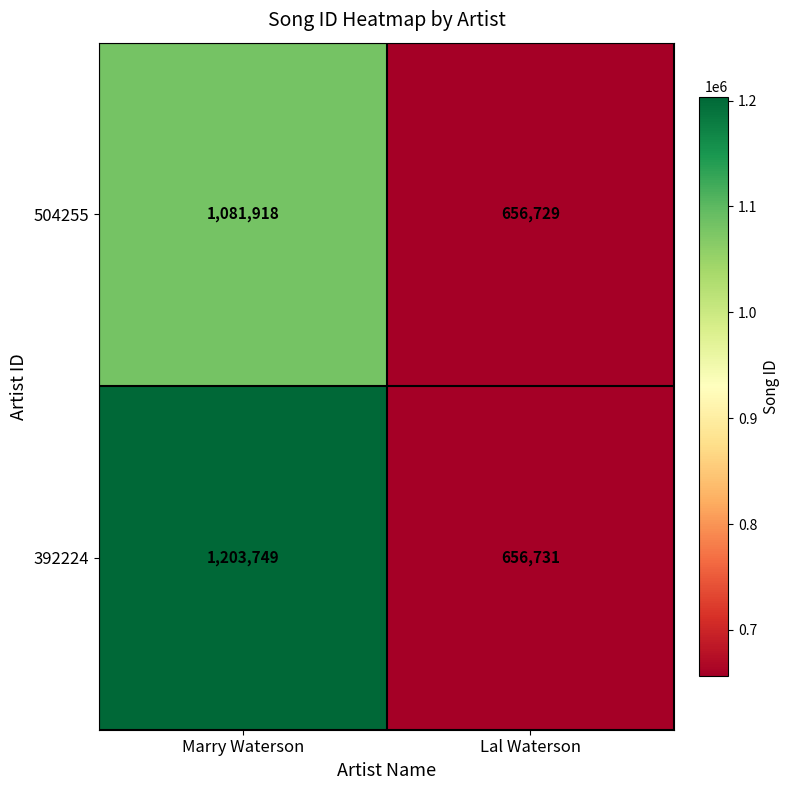

What is the difference between the 392224 values at Lal Waterson and Marry Waterson?

547018